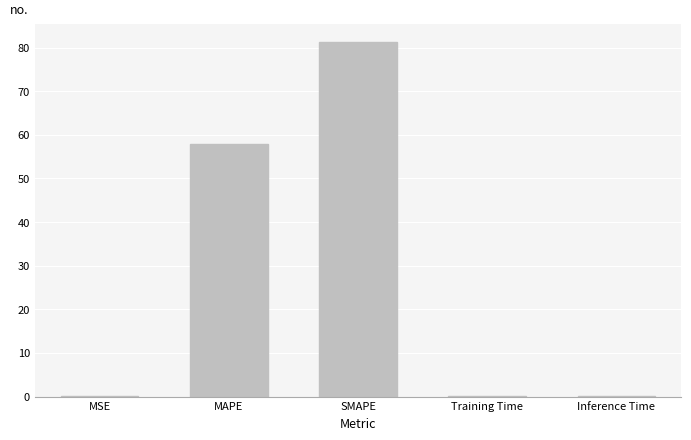

Between SMAPE and Training Time, which is larger?

SMAPE